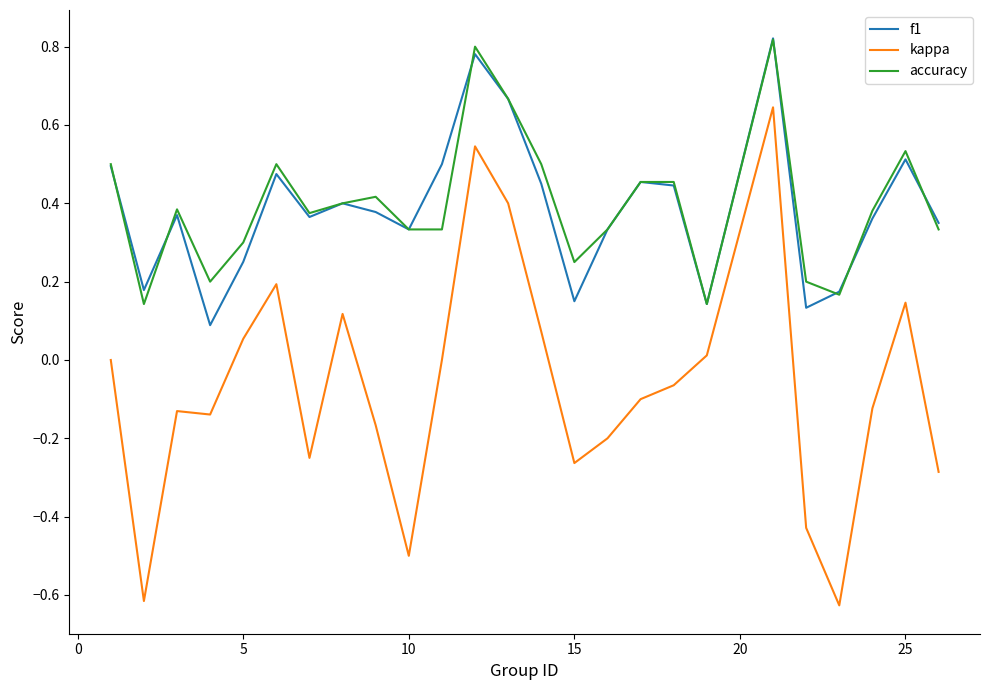

Which series has the widest spread of values?

kappa